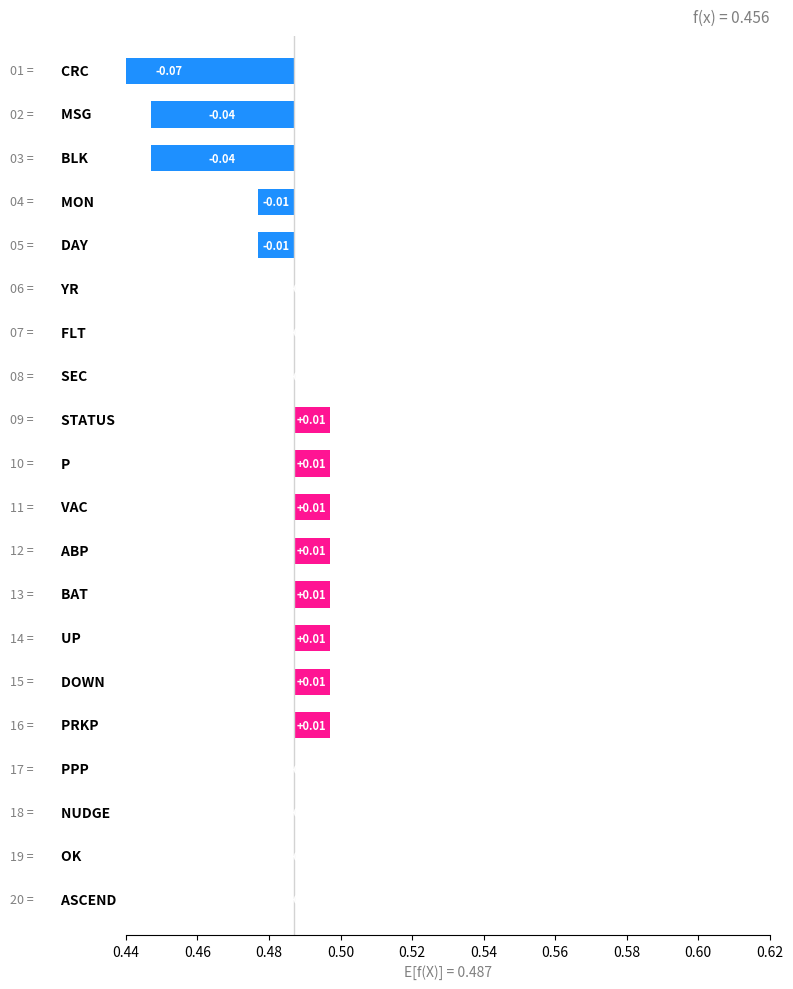

Count the values in the range 0 to 1.

20